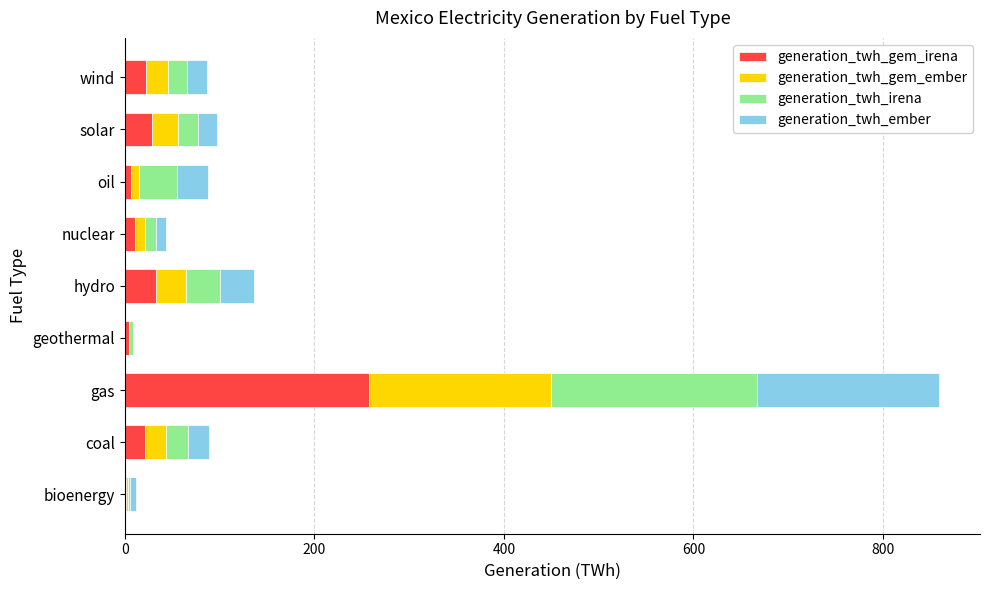

The value of generation_twh_gem_irena at solar is 28.2. True or false?

True